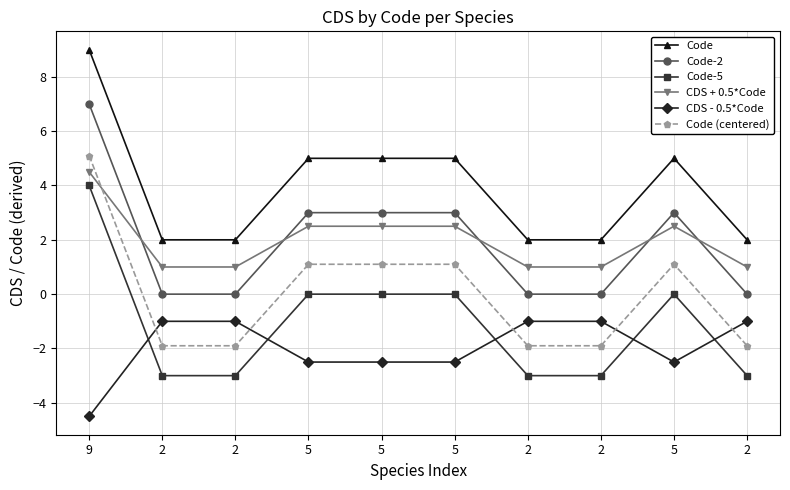

How many data points does each series have?

10